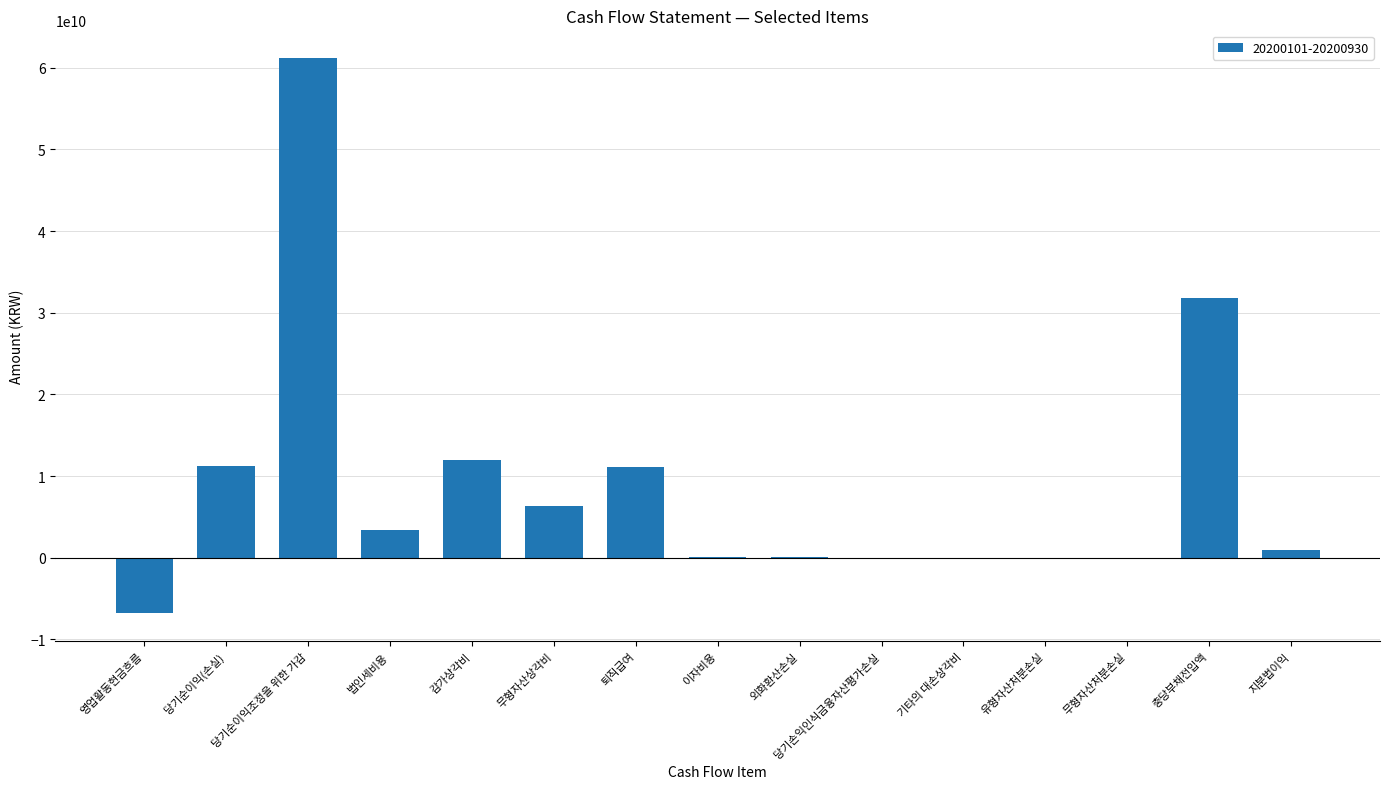

Which category has the highest value across all series?

당기순이익조정을 위한 가감